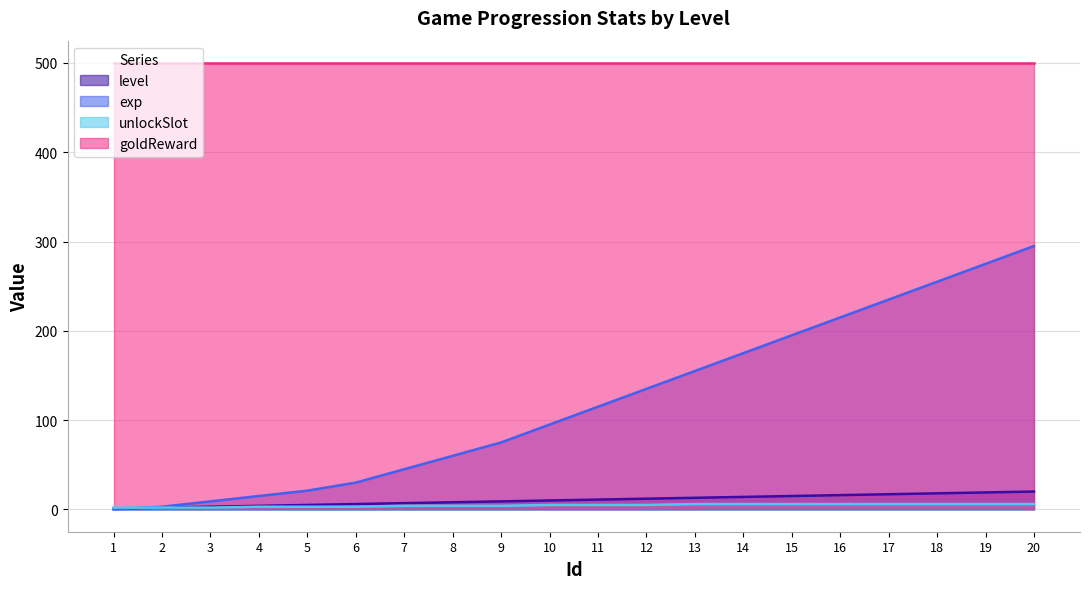

True or false: goldReward and exp cross at least once.

False